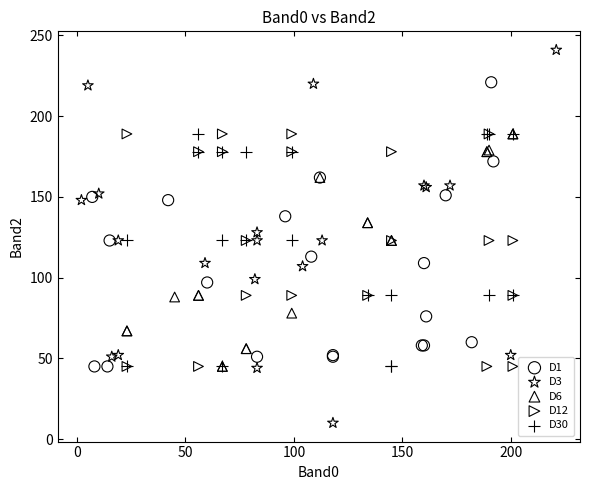

Which series has the largest Y range (max minus min)?

D3